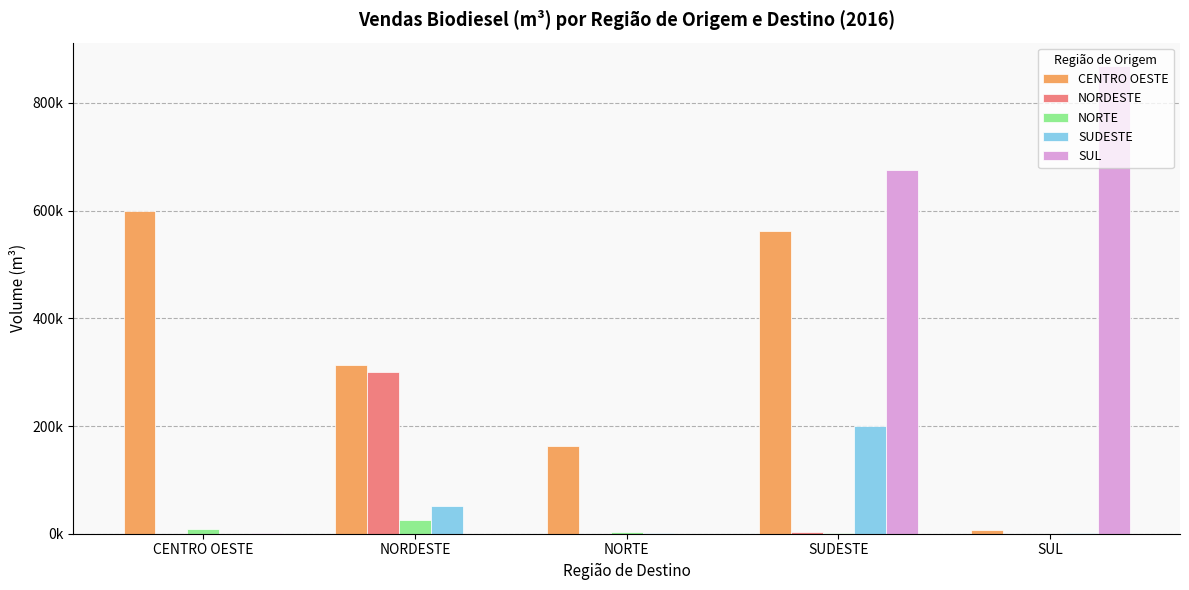

Where is CENTRO OESTE nearest to the value 303321?

NORDESTE